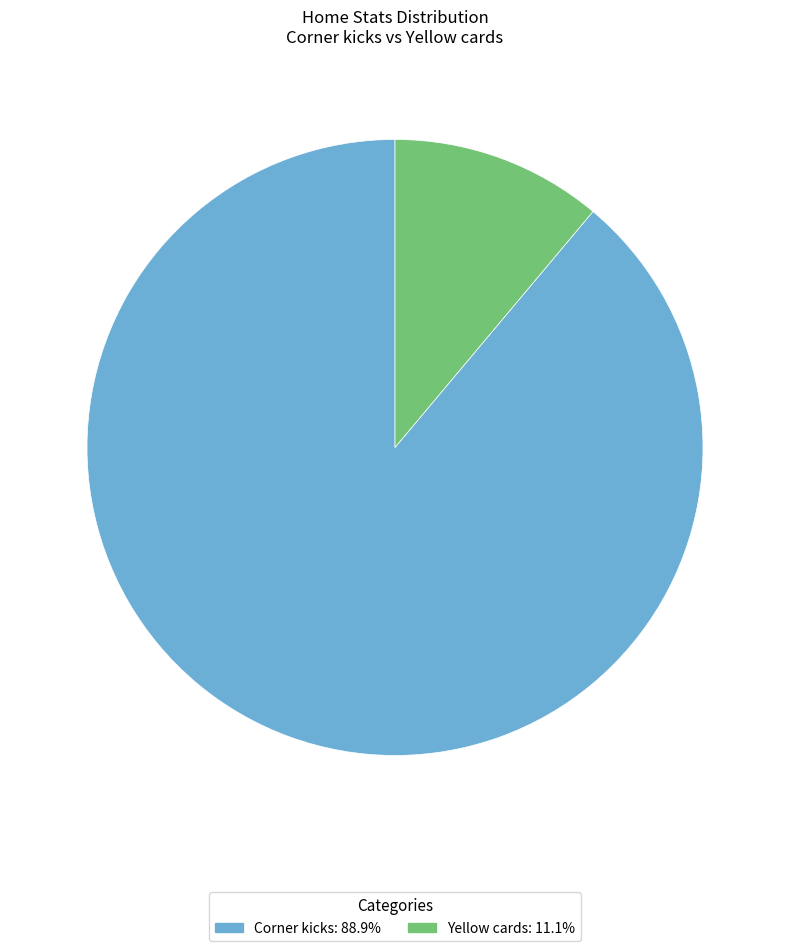

What is the largest slice in the pie chart?

Corner kicks